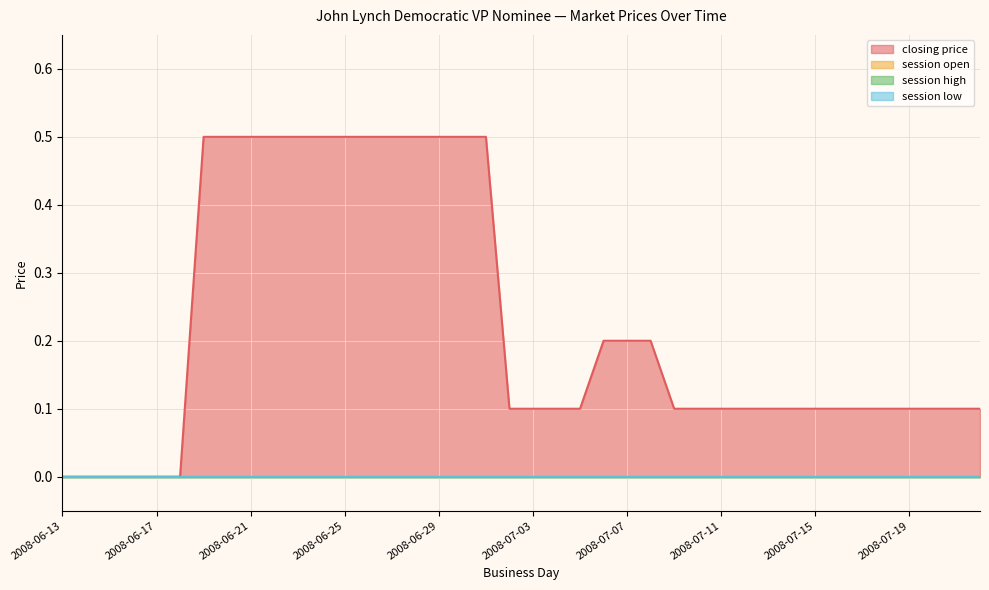

True or false: session low and session high cross at least once.

False